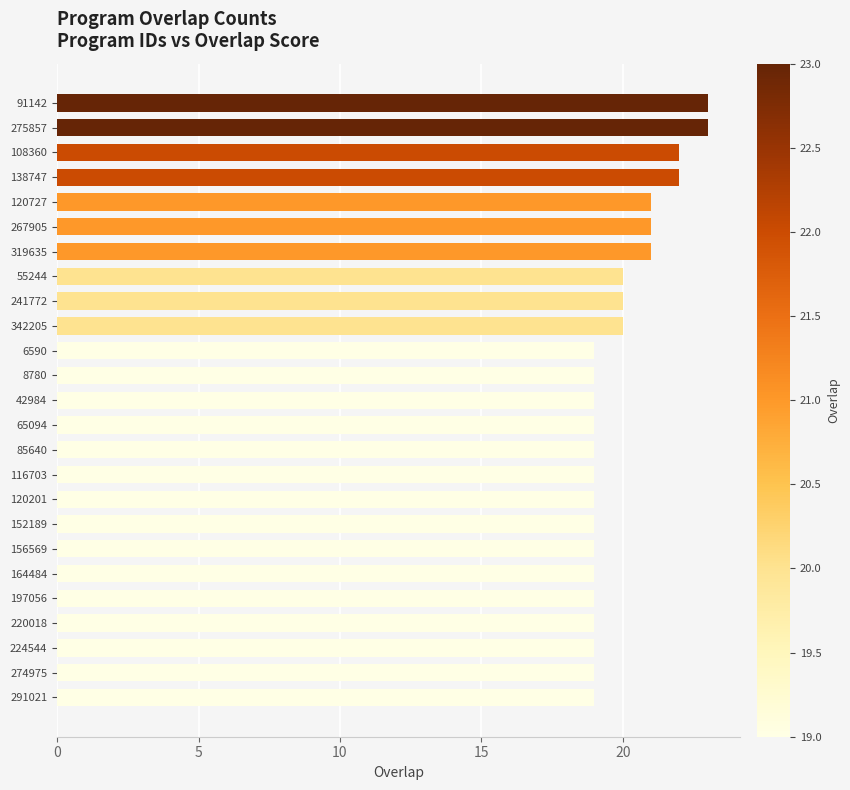

What is the smallest value displayed?

19